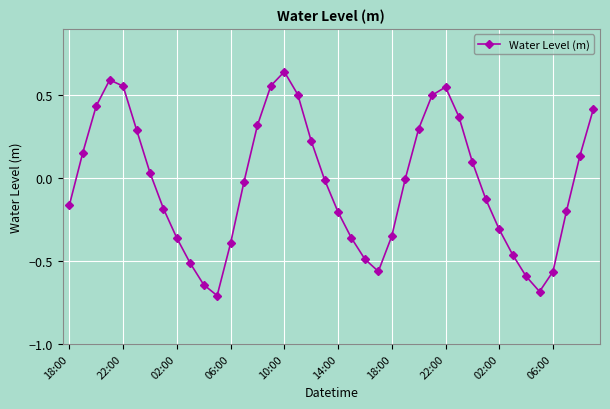

How many points are lower than both their immediate neighbors (excluding endpoints)?

3